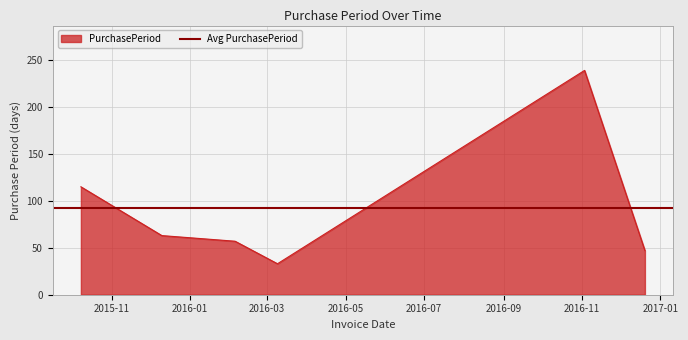

What is the label of the 2nd point from the left?

2015-12-10